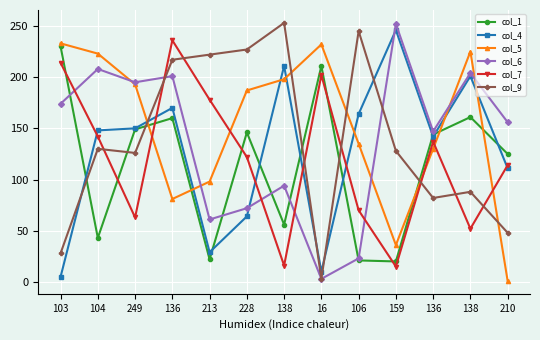

Which series has the widest spread of values?

col_9